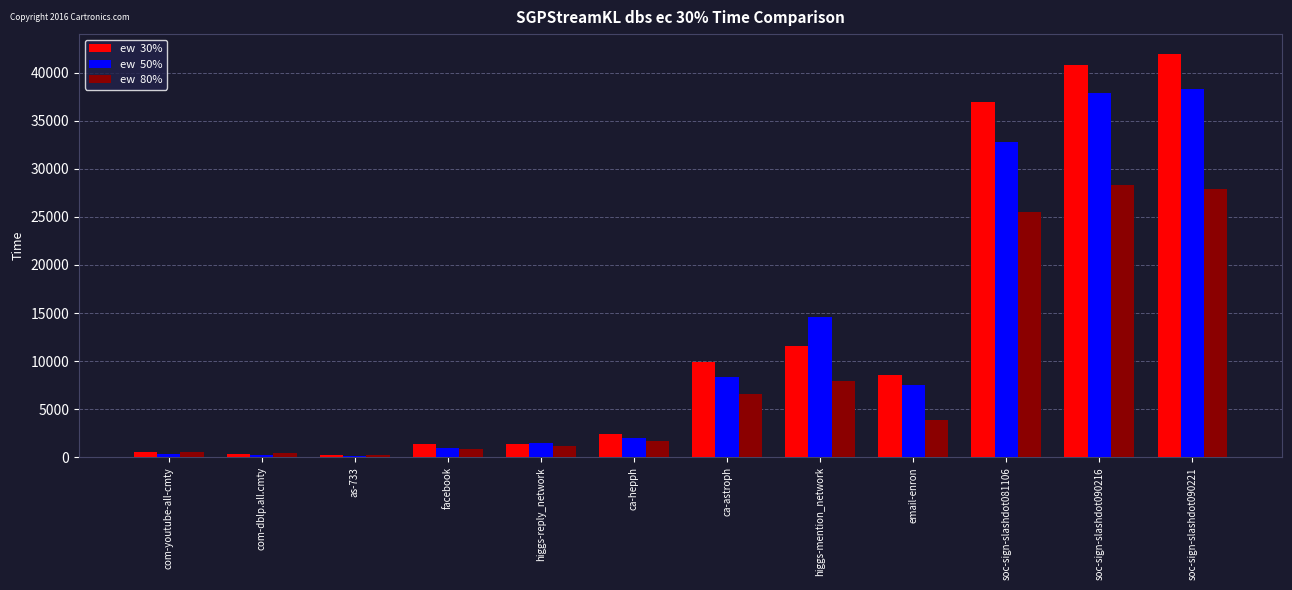

What is the spread (max minus min) of values at ca-hepph?

760